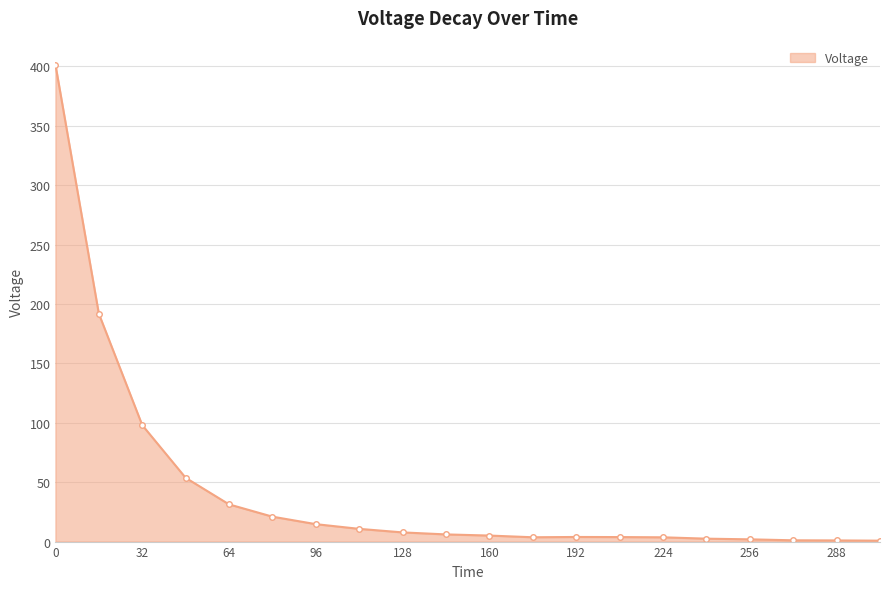

What is the maximum value shown in the chart?

401.6